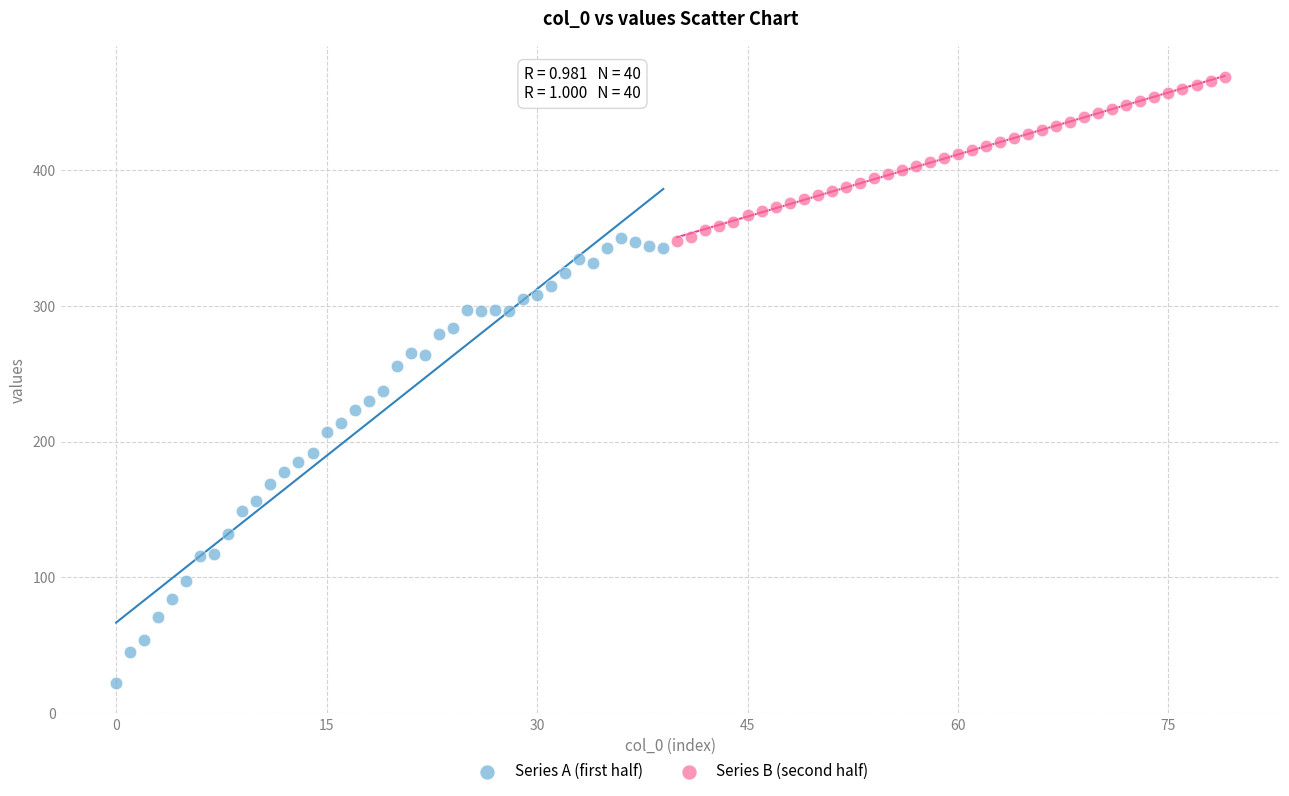

What are all the series names shown in the legend?

Series A (first half), Series B (second half)